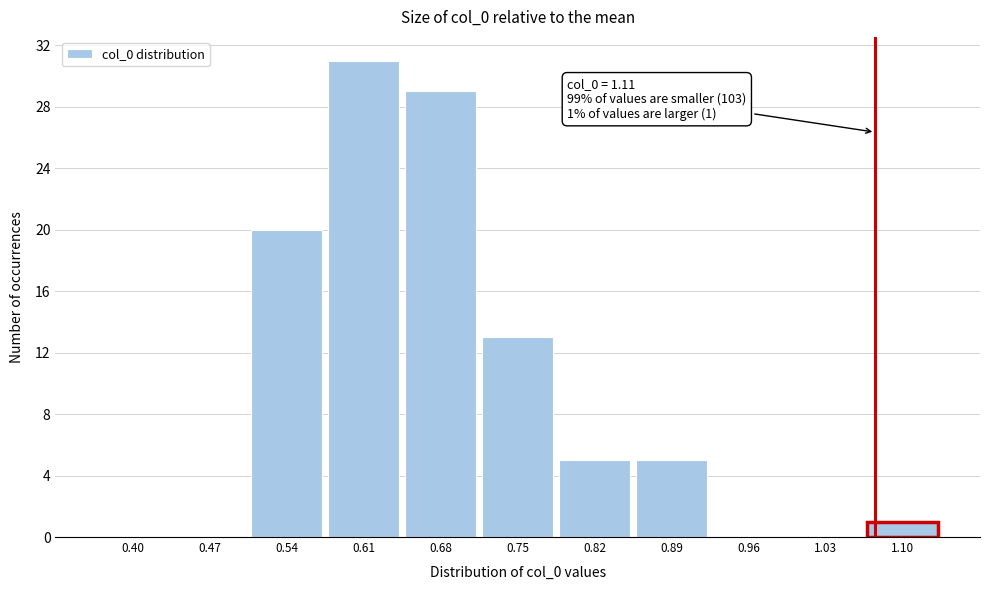

Reading left to right, what are all the values shown in this chart?

0.40=0	0.47=0	0.54=20	0.61=31	0.68=29	0.75=13	0.82=5	0.89=5	0.96=0	1.03=0	1.10=1